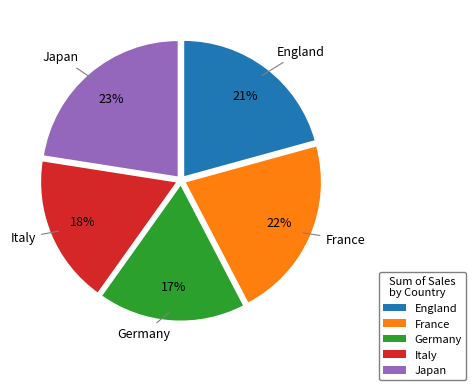

Do Japan and France together represent more than half of the pie?

No